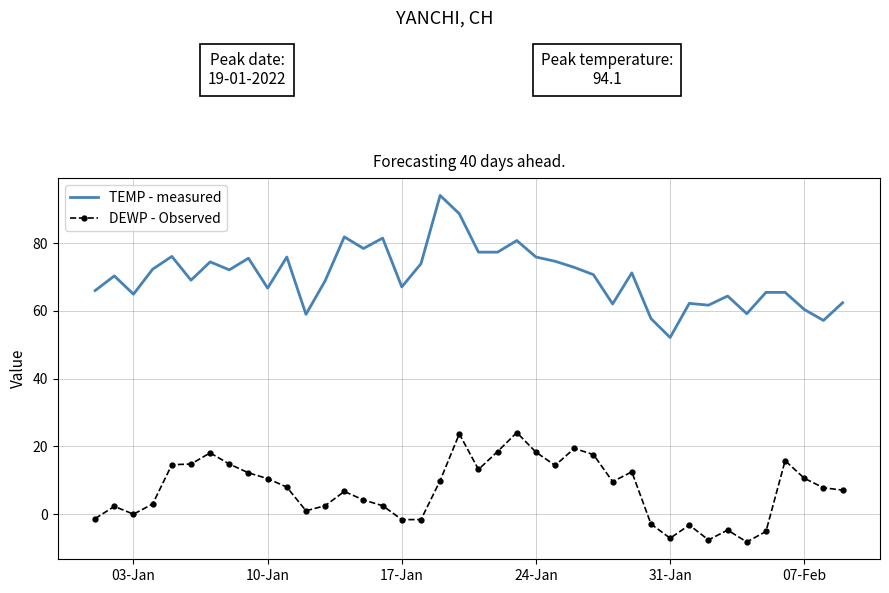

Which series has the largest range (max minus min)?

TEMP - measured